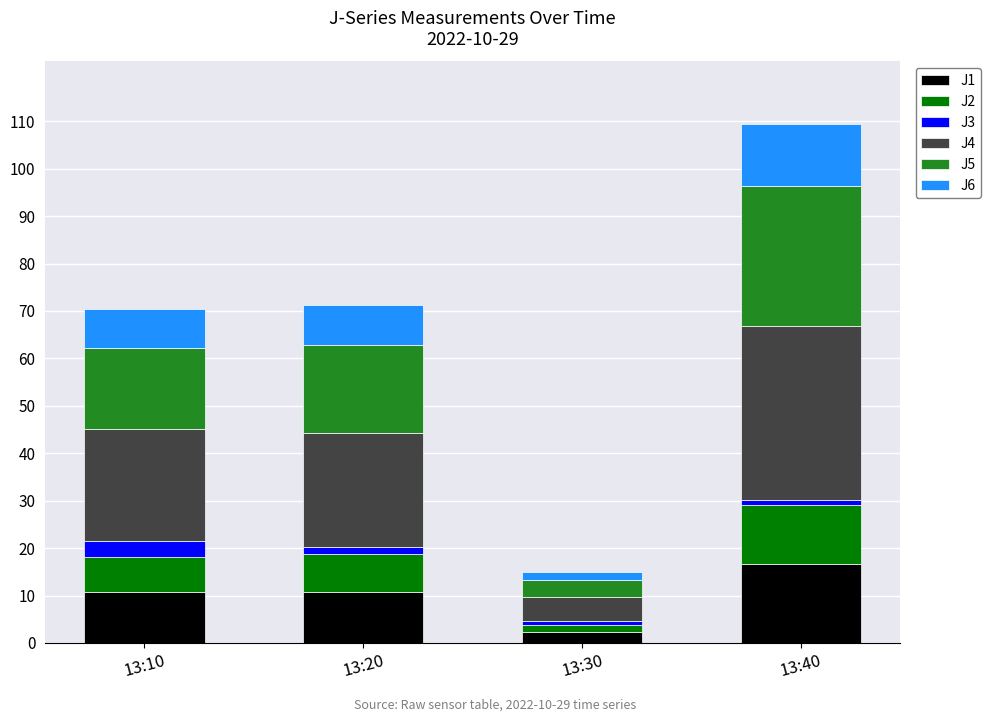

Are the bars horizontal?

No